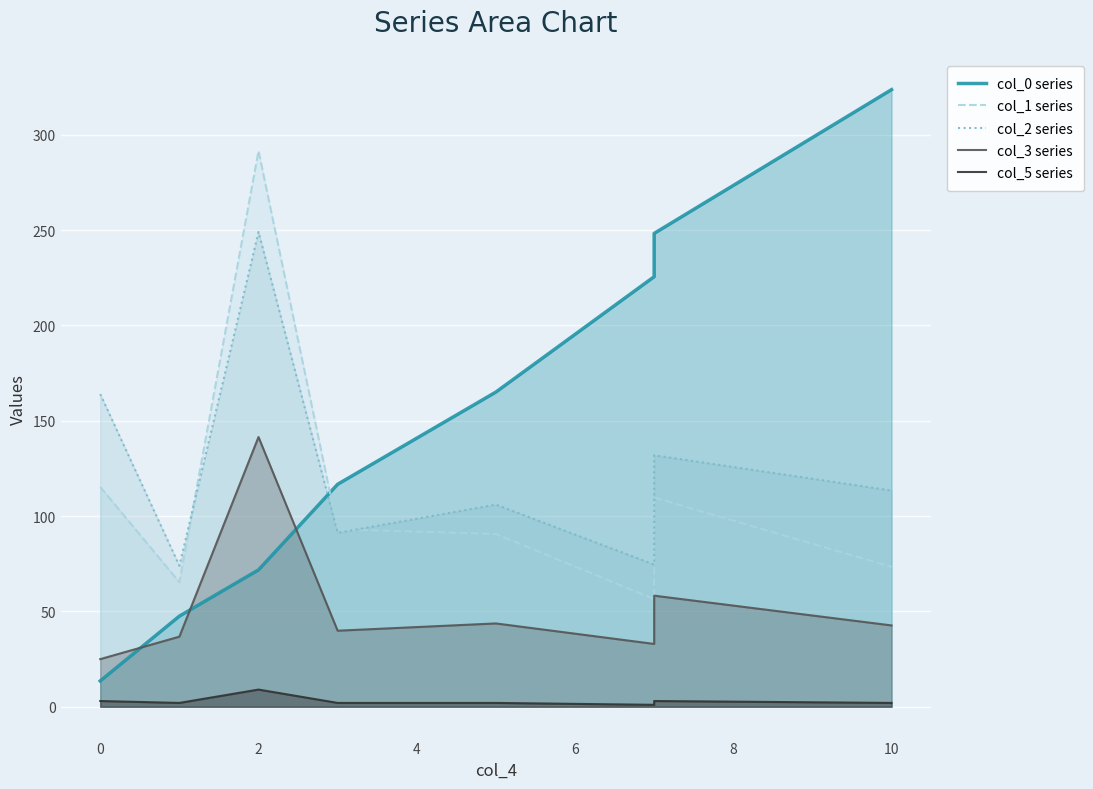

What is the label of the 3rd point from the left?

2